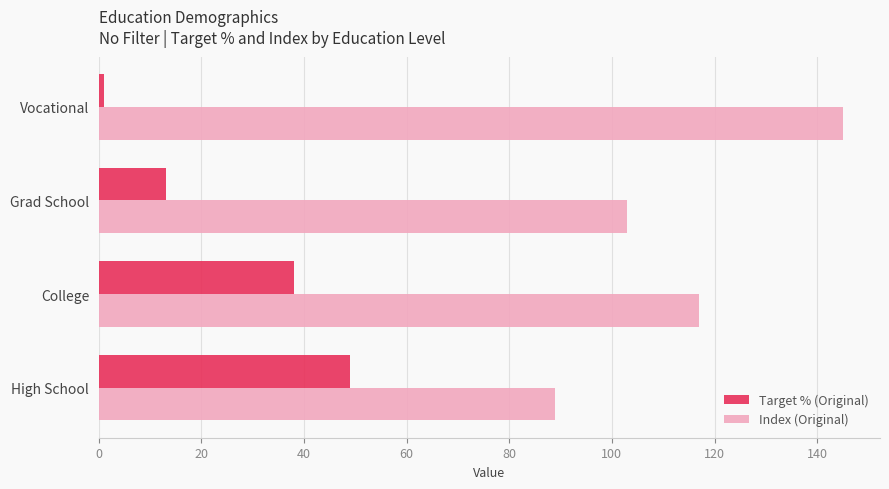

Rank the categories by Index (Original) value from highest to lowest.

Vocational, College, Grad School, High School